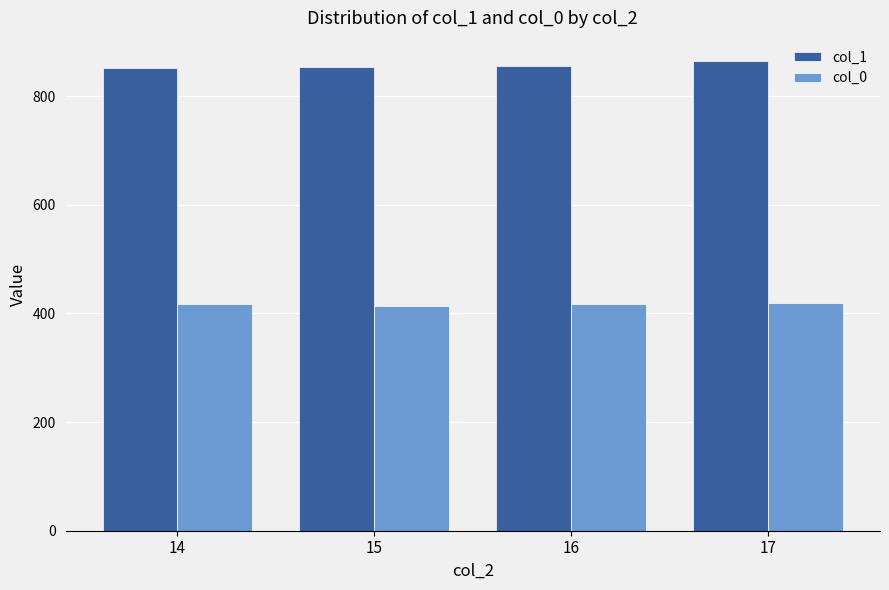

At how many categories does at least one series exceed 795?

4